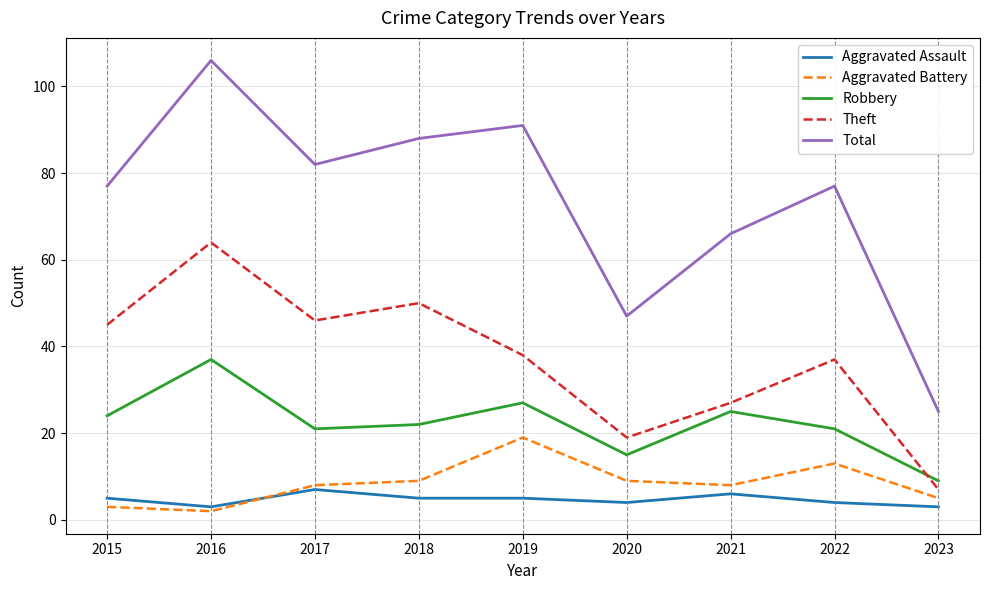

What value does the Aggravated Battery series have at 2018?

9